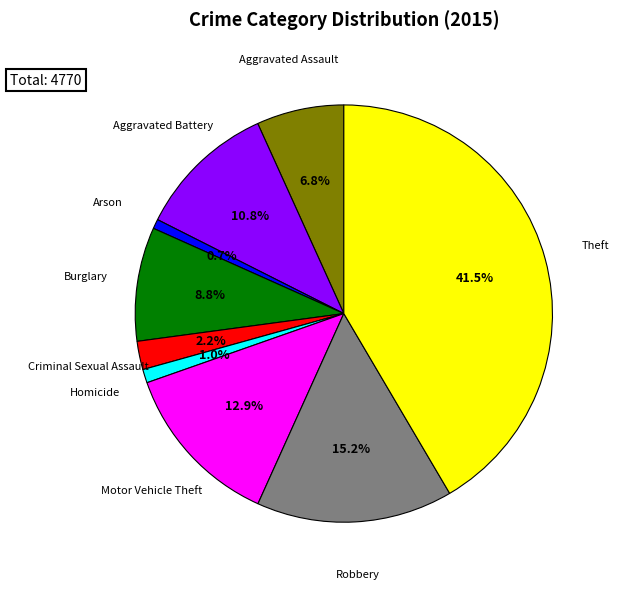

Does any single category account for the majority?

No